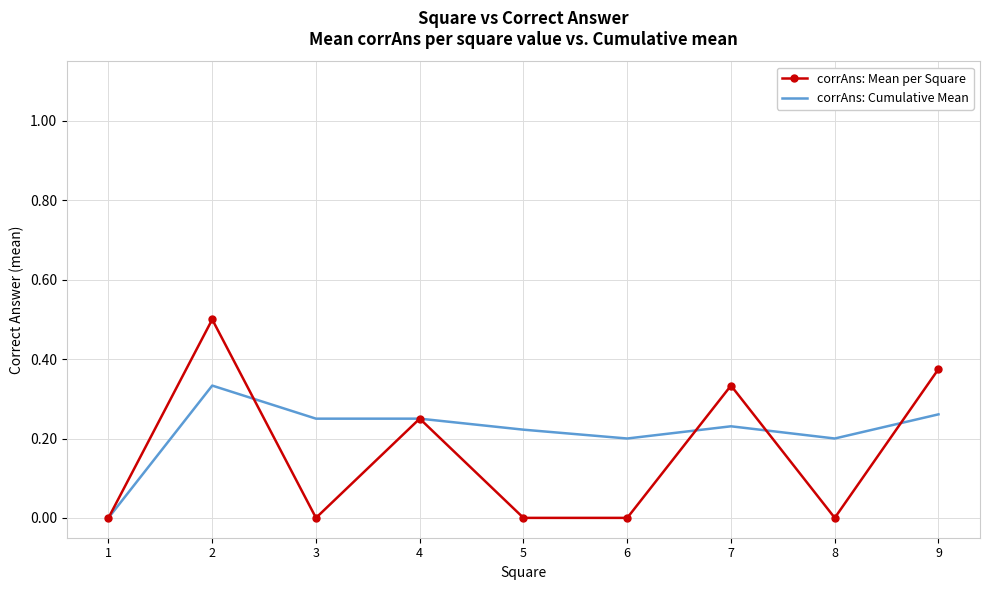

Rank the series by their maximum value, from lowest to highest.

corrAns: Cumulative Mean, corrAns: Mean per Square